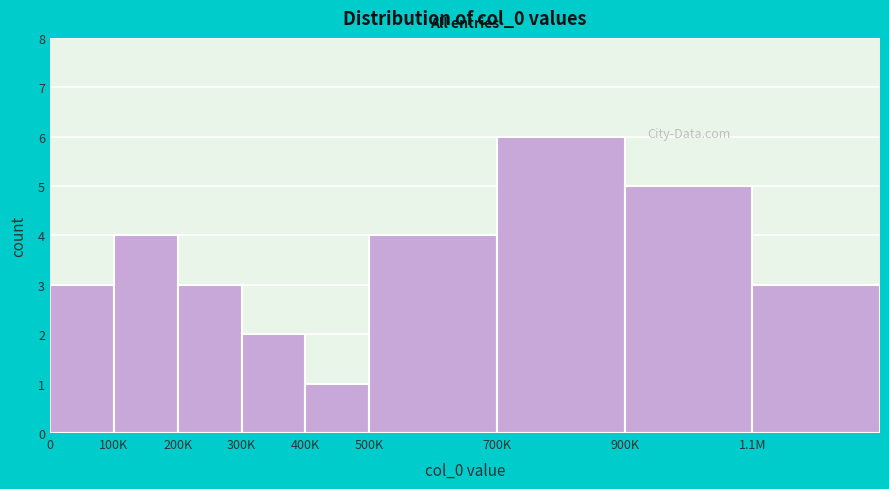

Reading right to left, transcribe all the data shown in this chart.

3	5	6	4	1	2	3	4	3